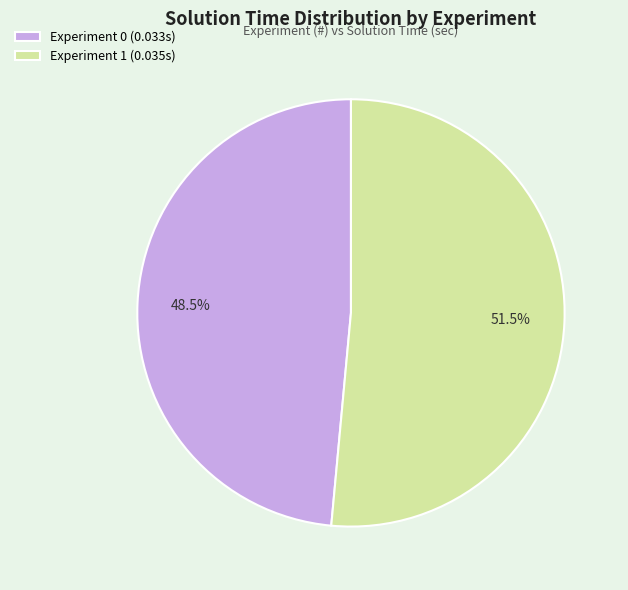

Which slice represents more than half of the pie?

Experiment 1